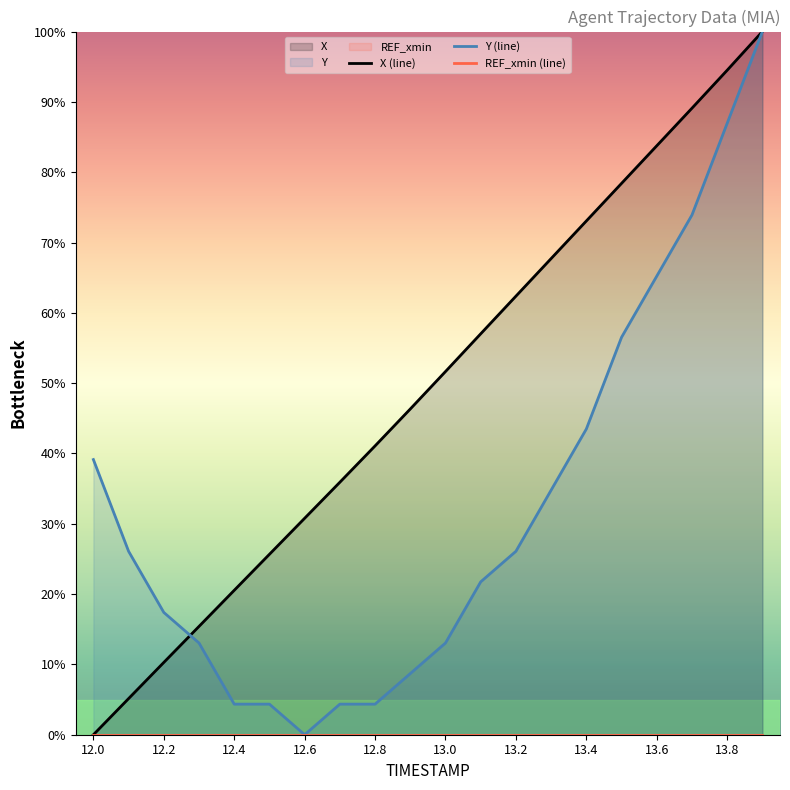

Which category has the lowest value across all series?

12.0